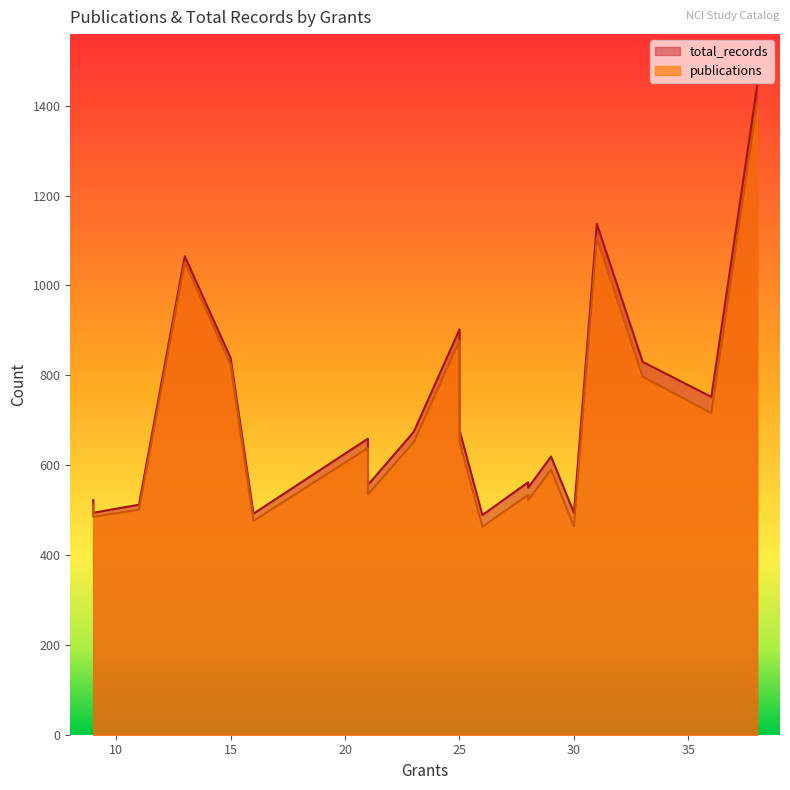

What is the difference between the publications values at 9 and 23?

166